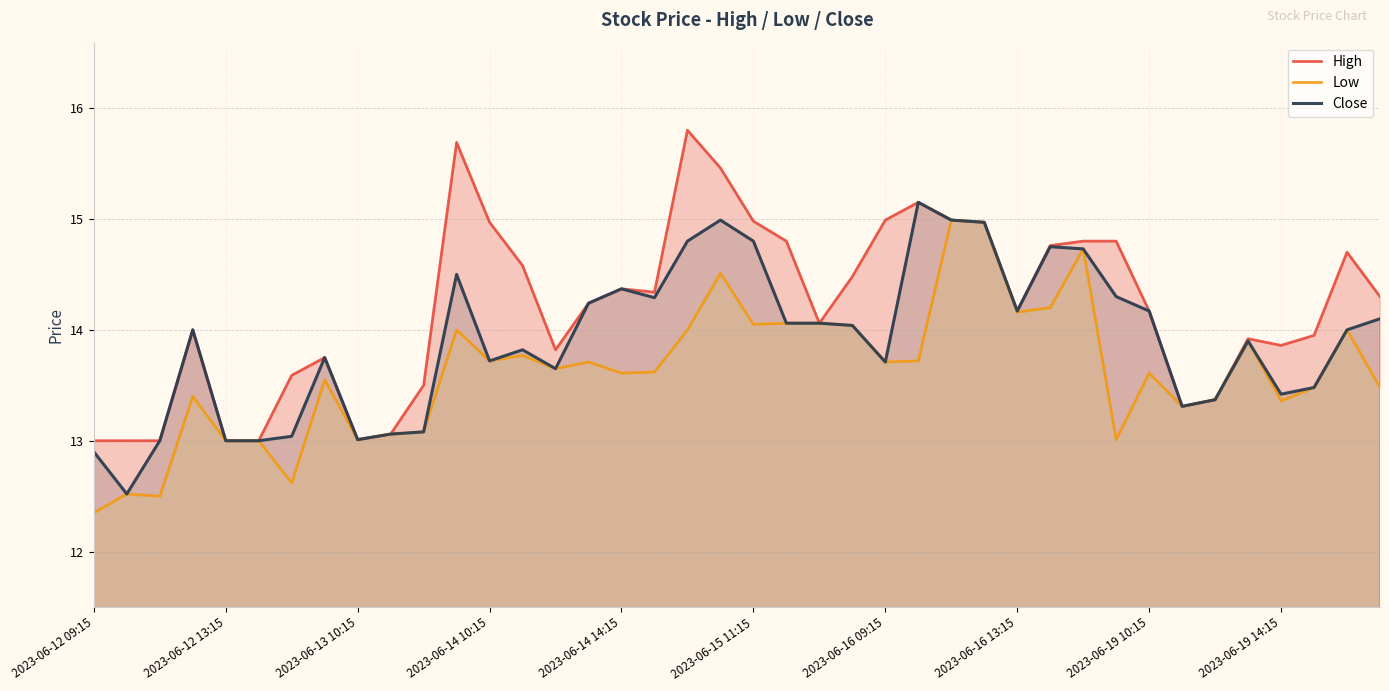

How many lines are shown in the chart?

3